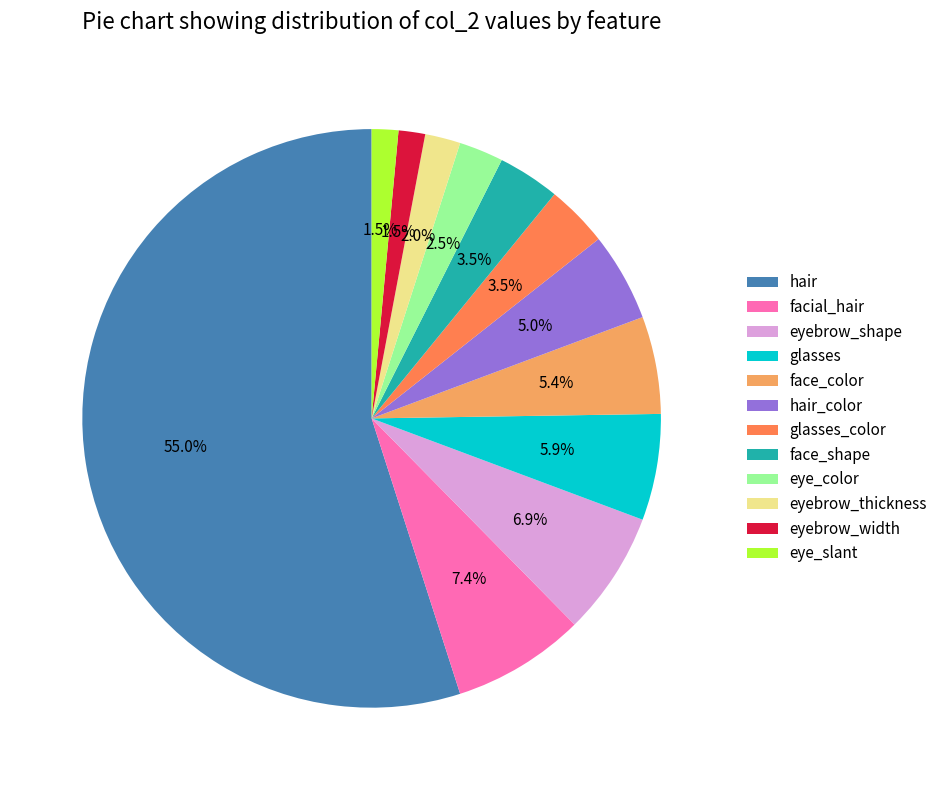

What percentage do eyebrow_thickness and glasses together represent?

7.9%